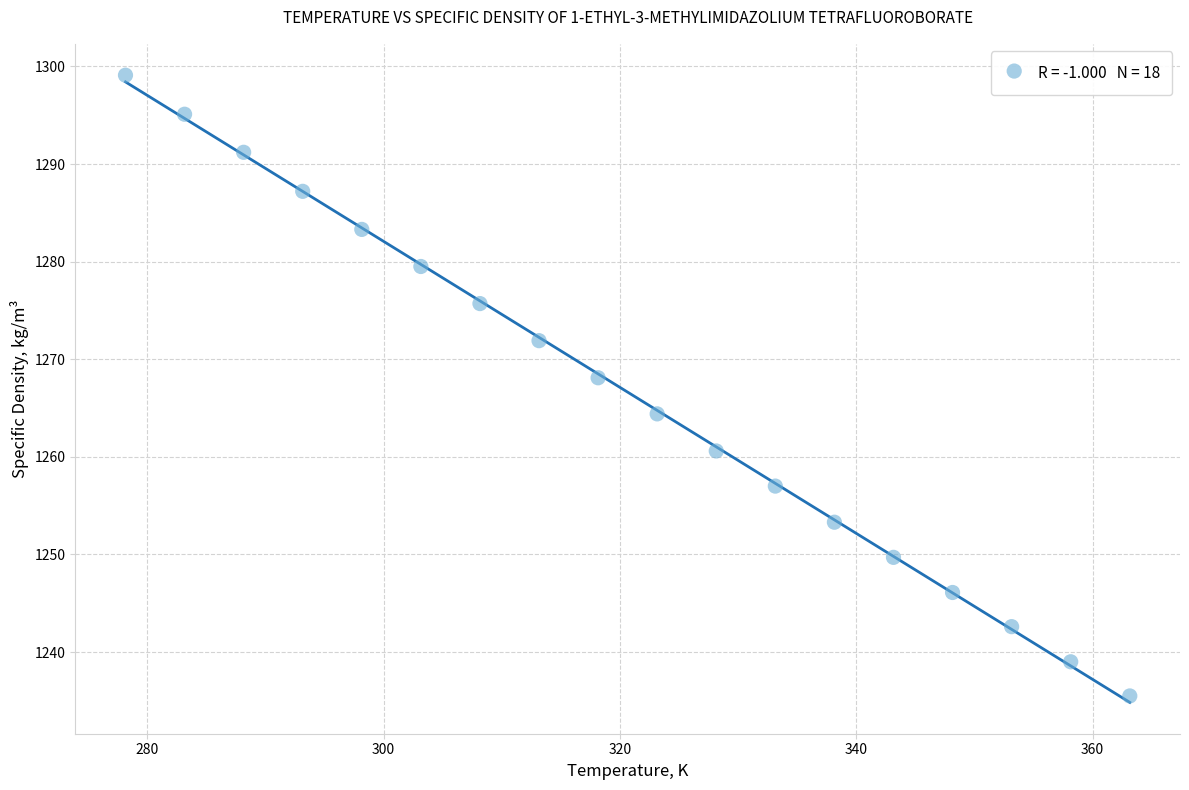

What Y value in the scatter plot is closest to 1267?

1268.1